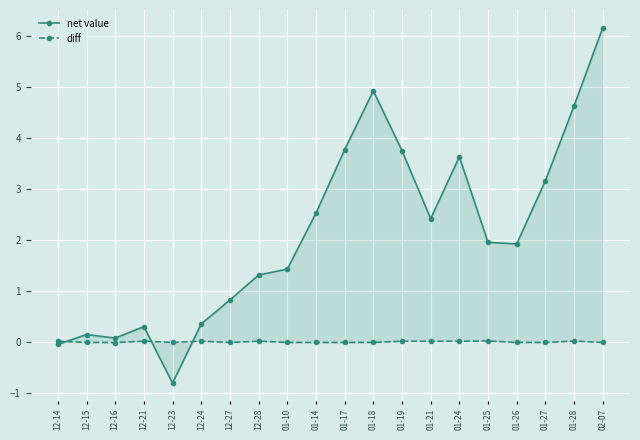

What is the label of the 9th point from the left?

01-10